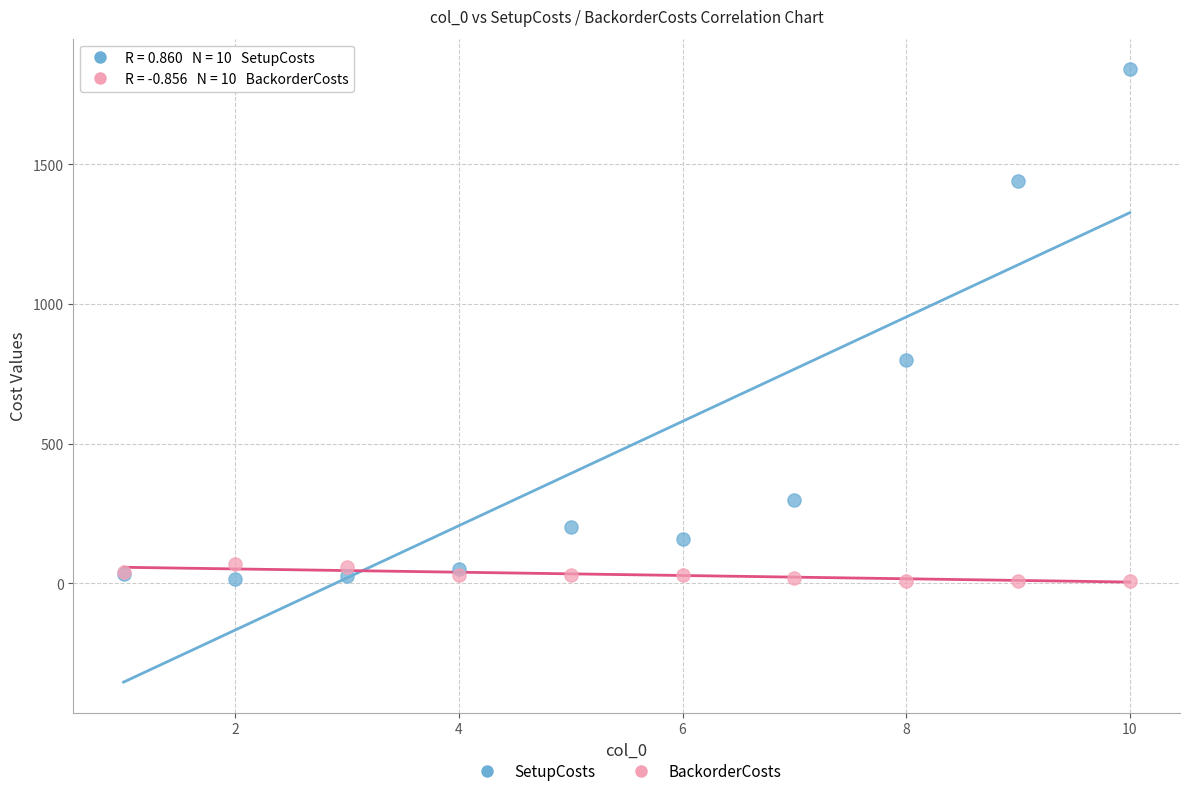

What is the X range (max minus min) for the scatter plot?

9